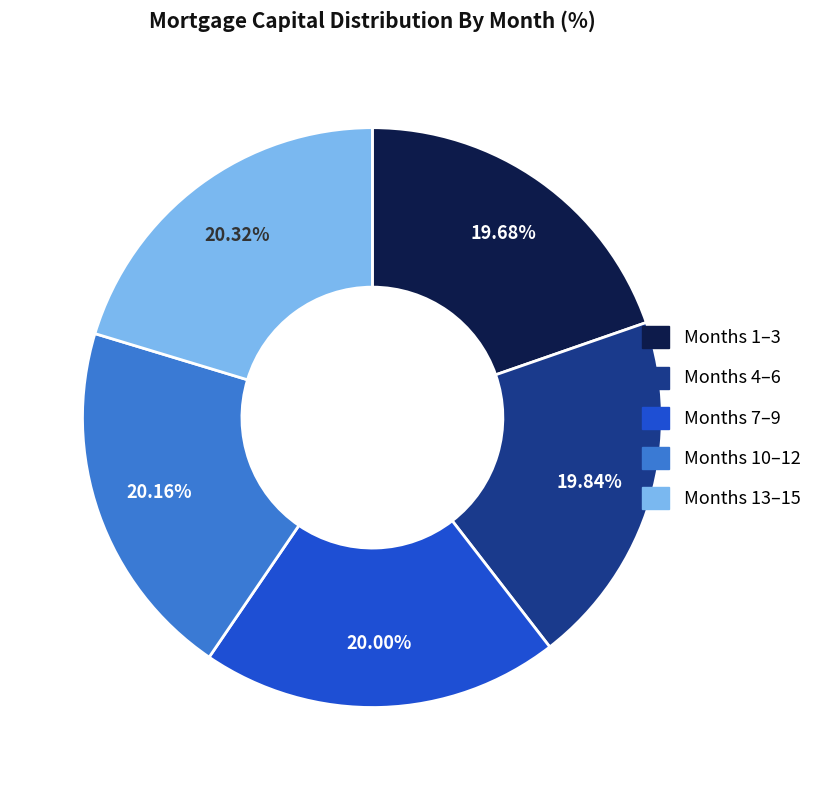

Is the sum of Months 10–12 and Months 7–9 greater than half?

No